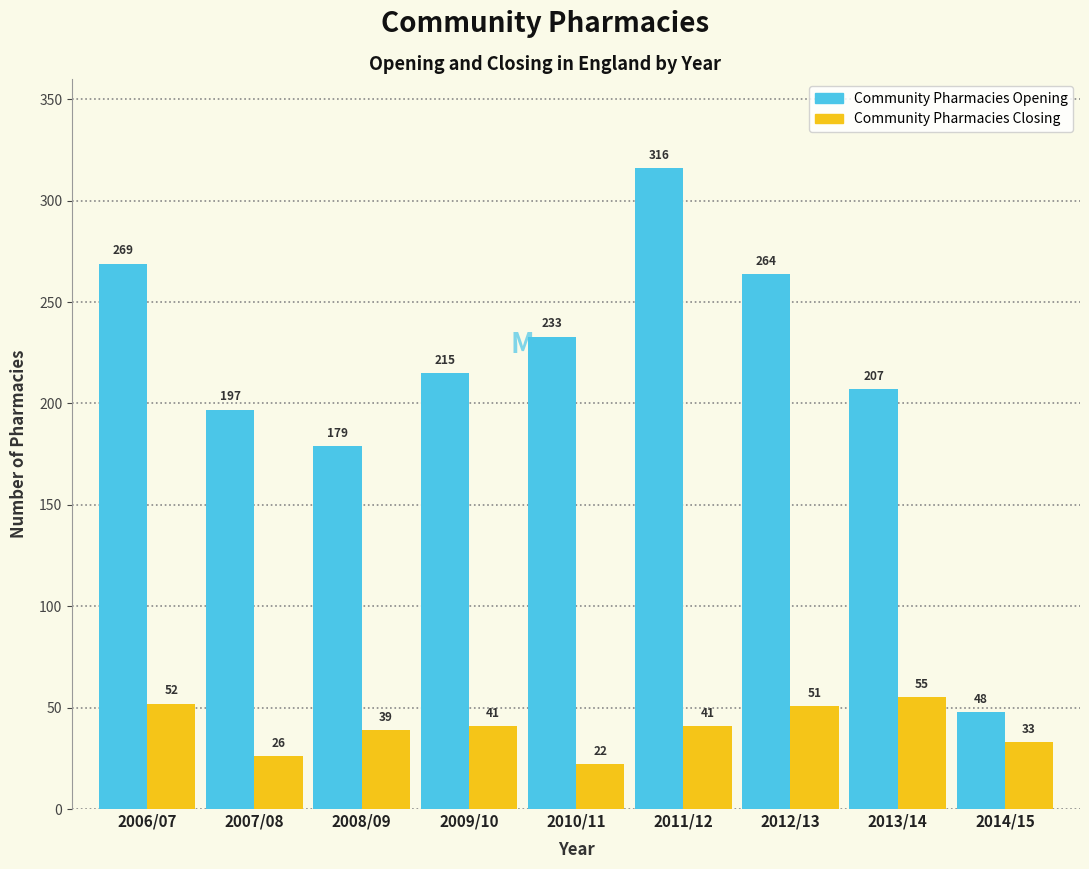

Reading left to right, what are all the values shown in this chart?

Community Pharmacies Opening: 269	197	179	215	233	316	264	207	48
Community Pharmacies Closing: 52	26	39	41	22	41	51	55	33